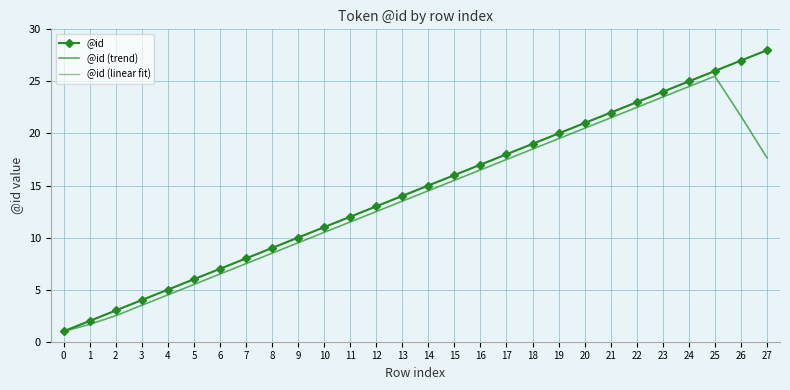

Where does the @id (trend) series first go above 14?

14